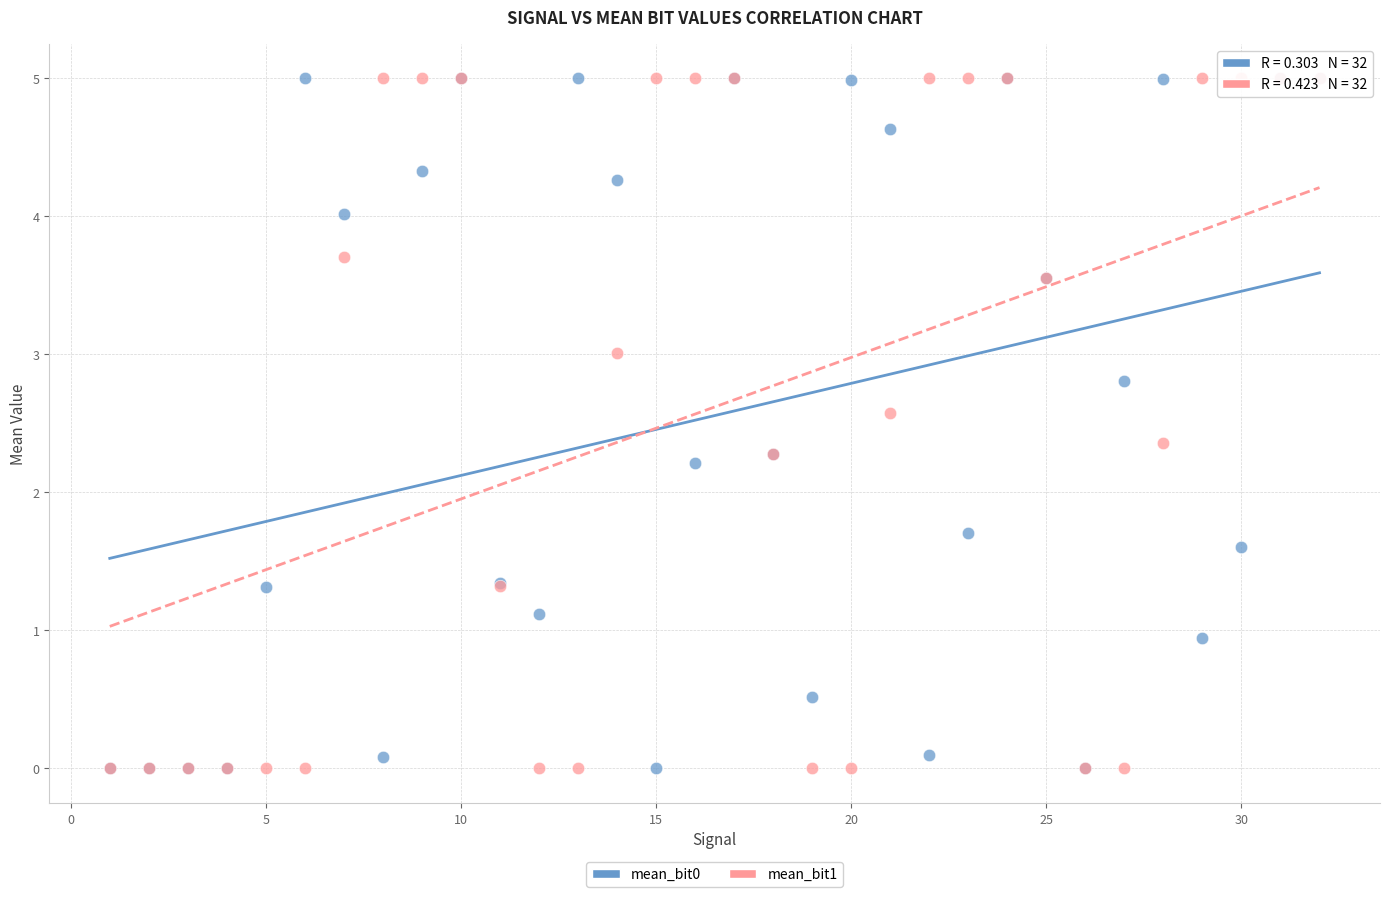

Across all series, what Y value is closest to 2?

2.2